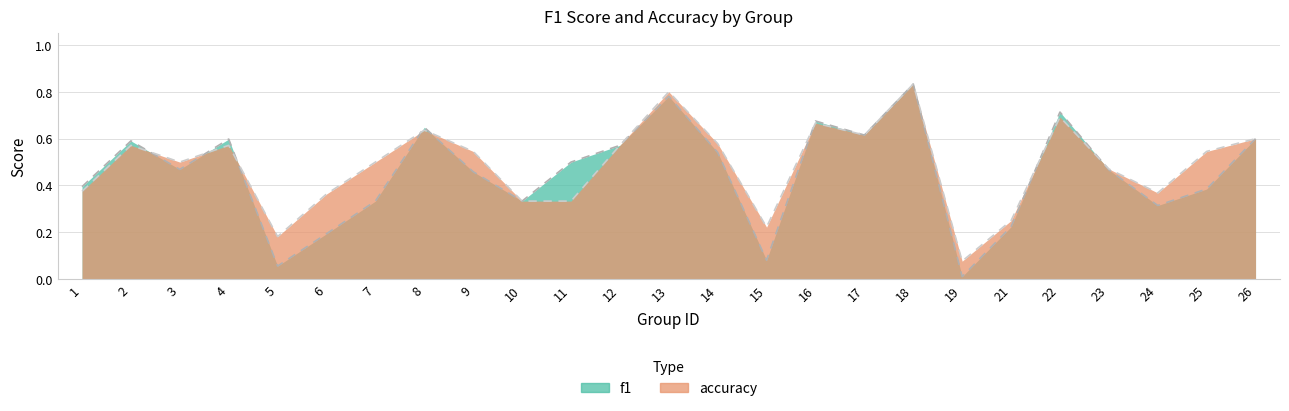

Which series has the largest total across all categories?

accuracy